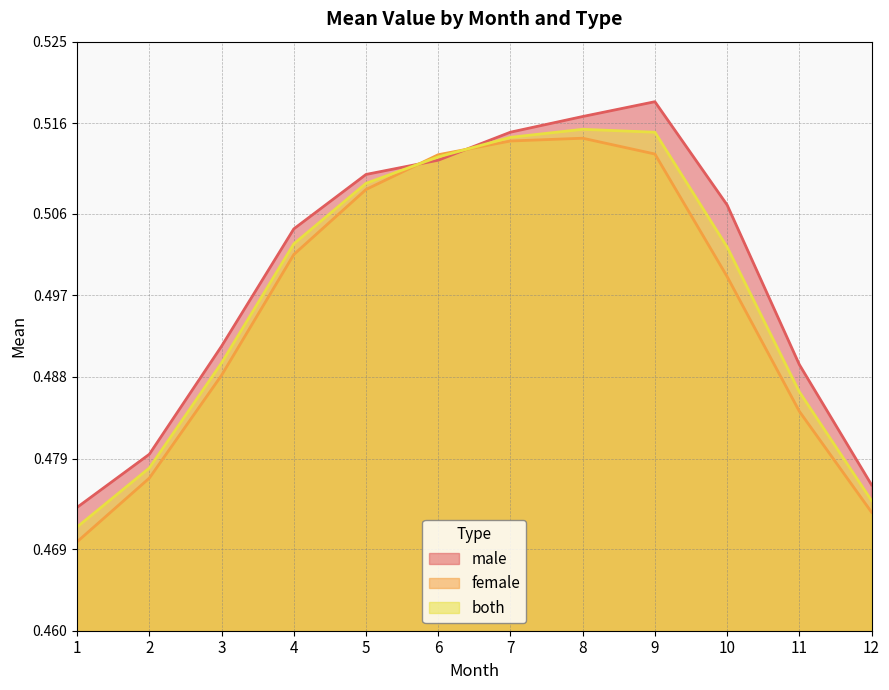

How many categories are shown in the chart?

12